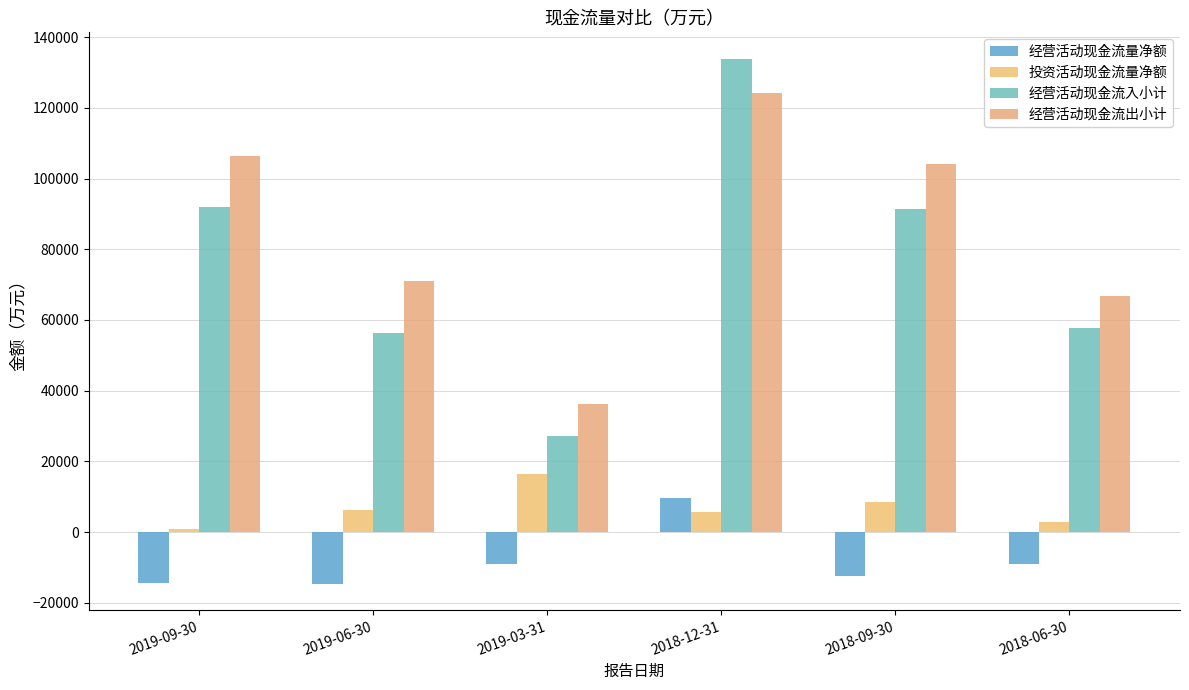

What is the lowest value of the 经营活动现金流入小计 series?

27212